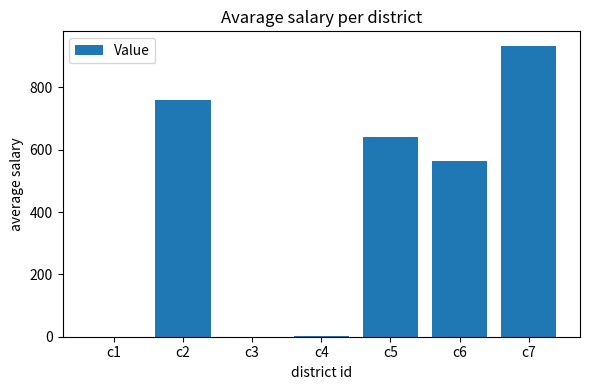

Between c7 and c6, which is larger?

c7